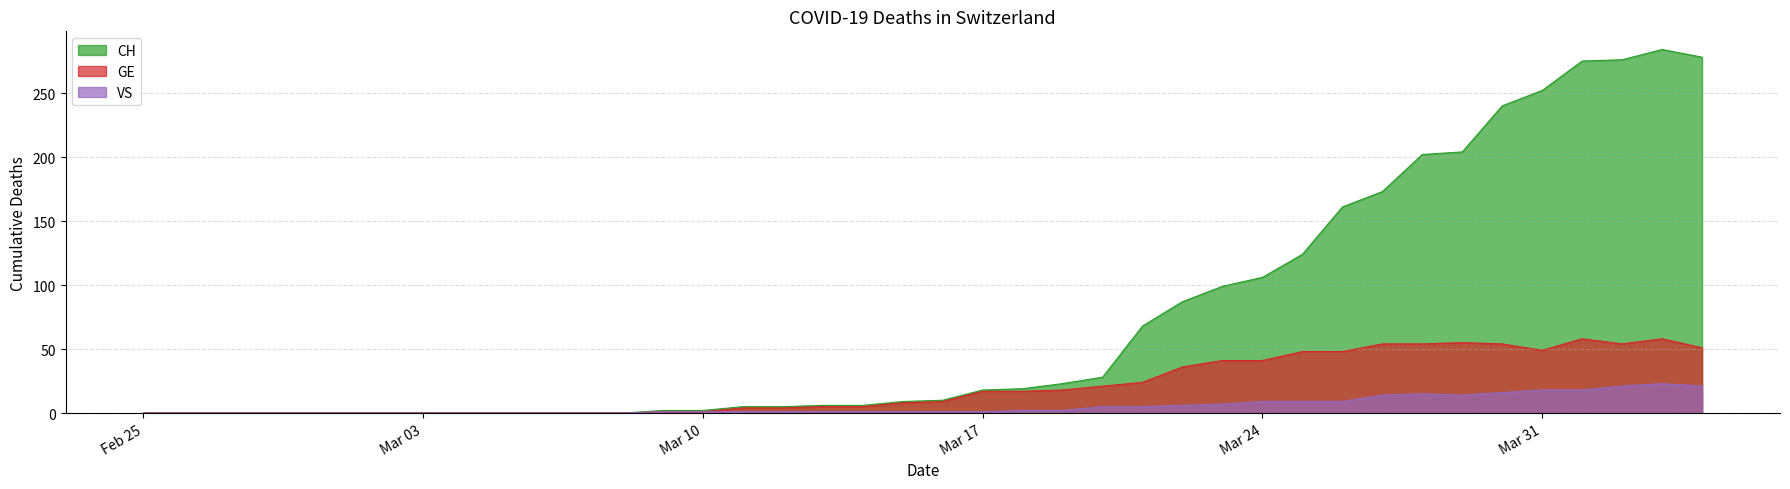

Which series has the widest spread of values?

CH